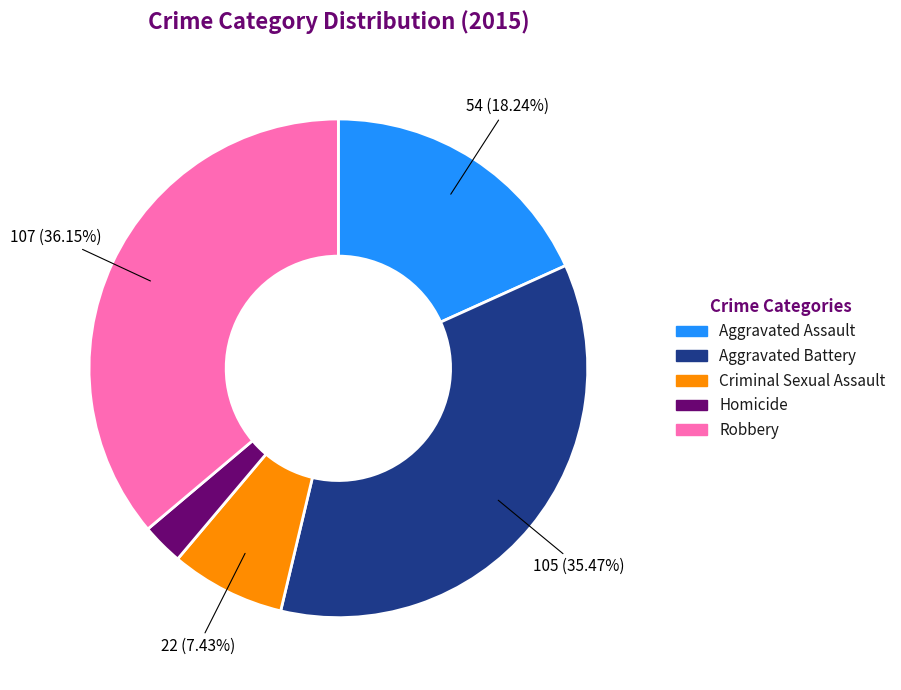

To the nearest percent, what is the combined percentage of Aggravated Assault and Homicide?

21%